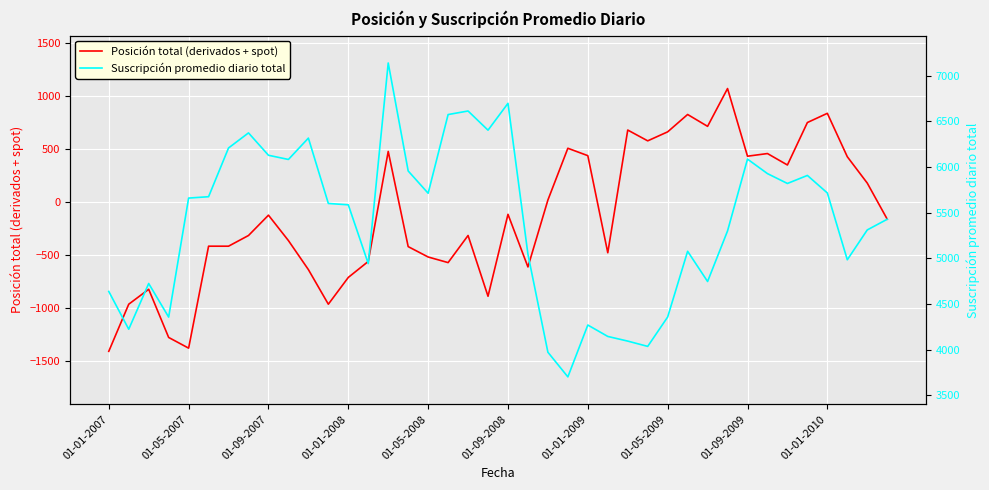

At how many categories does at least one series exceed -615?

40